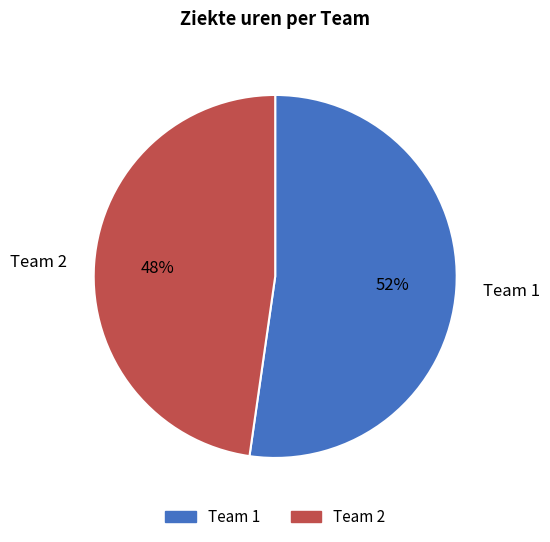

Between Team 2 and Team 1, which is larger?

Team 1